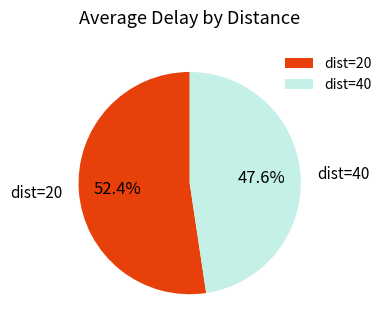

To the nearest percent, what is the difference between the largest and smallest slice percentages?

5%